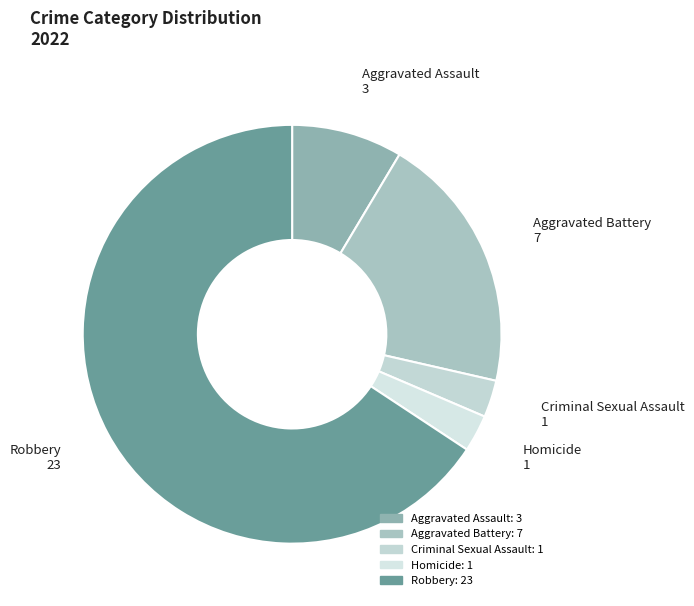

What is the ratio of the value at Criminal Sexual Assault to the value at Aggravated Assault?

0.3